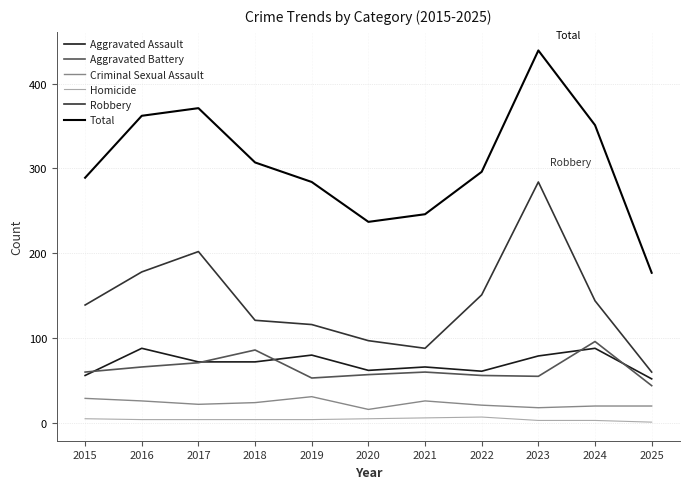

What is the maximum value for Robbery?

284